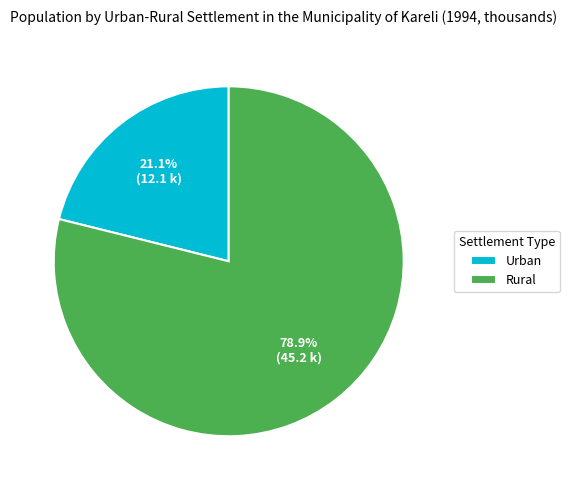

Is it true that Urban is 21% of the pie?

True